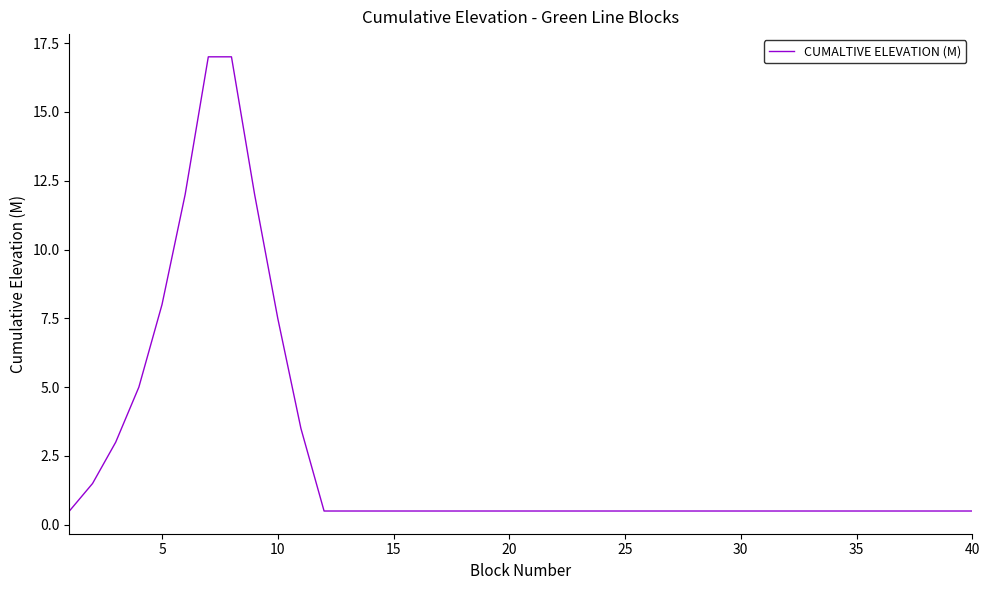

What is the minimum value shown in the chart?

0.5